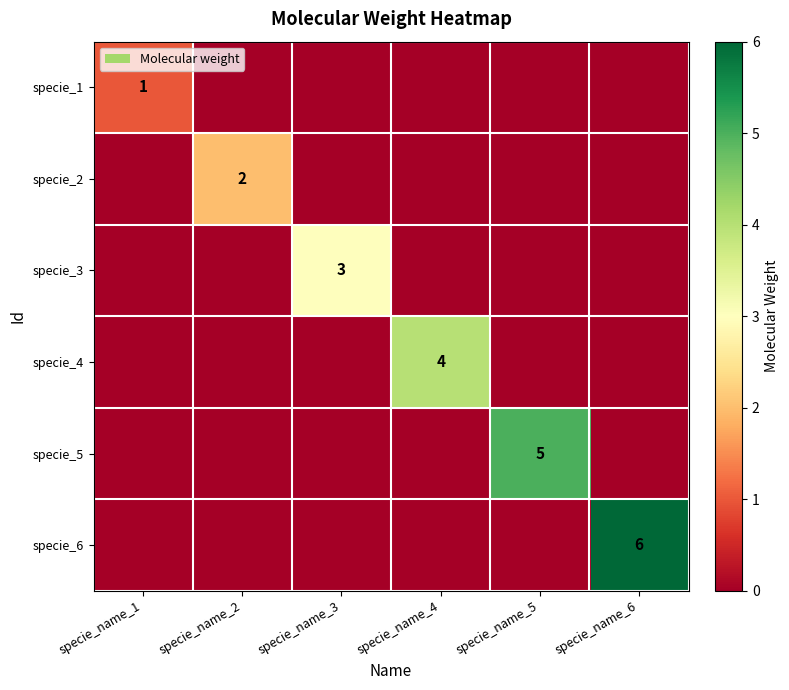

What is the total value across all series at specie_name_2?

2